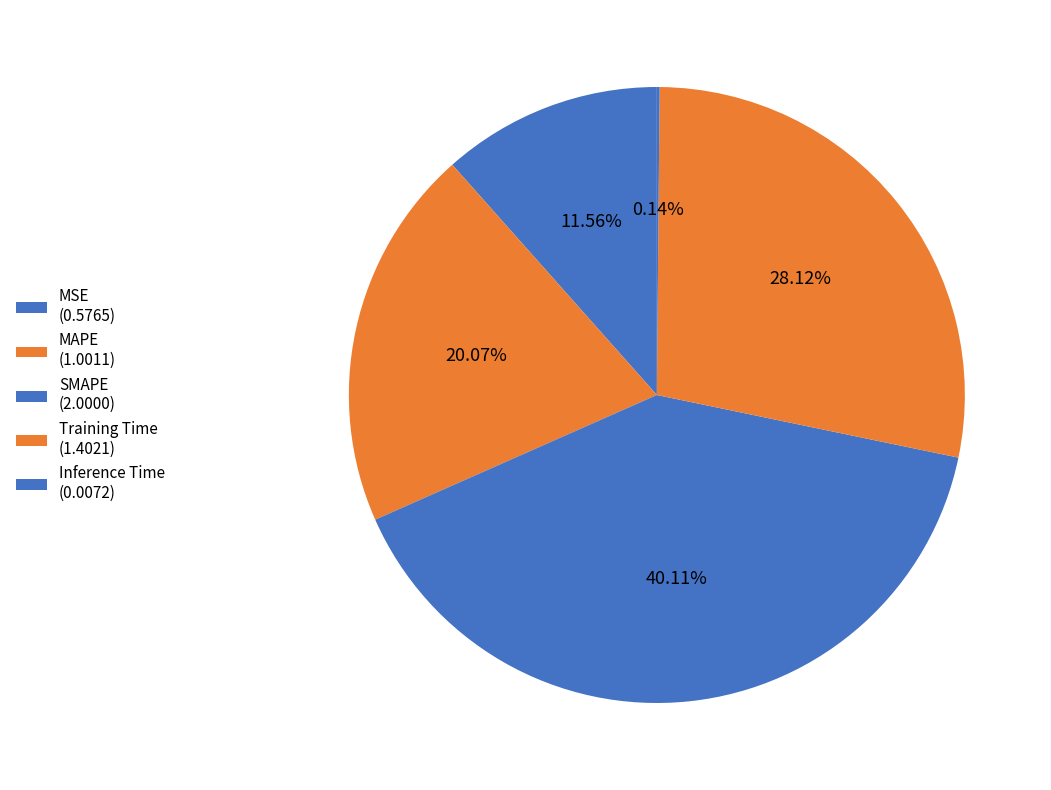

The SMAPE slice represents 45% of the pie. True or false?

False